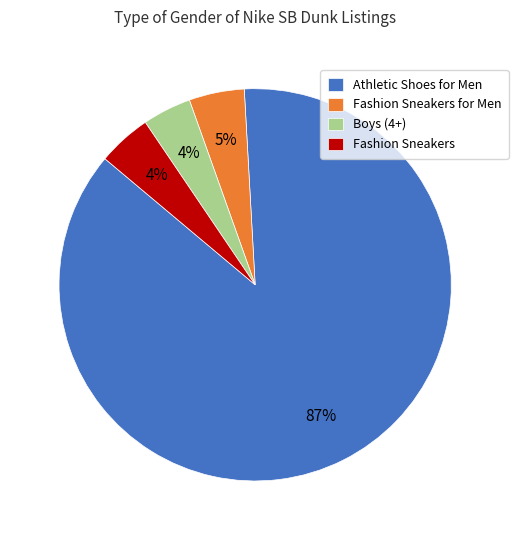

What is the largest slice in the pie chart?

Athletic Shoes for Men